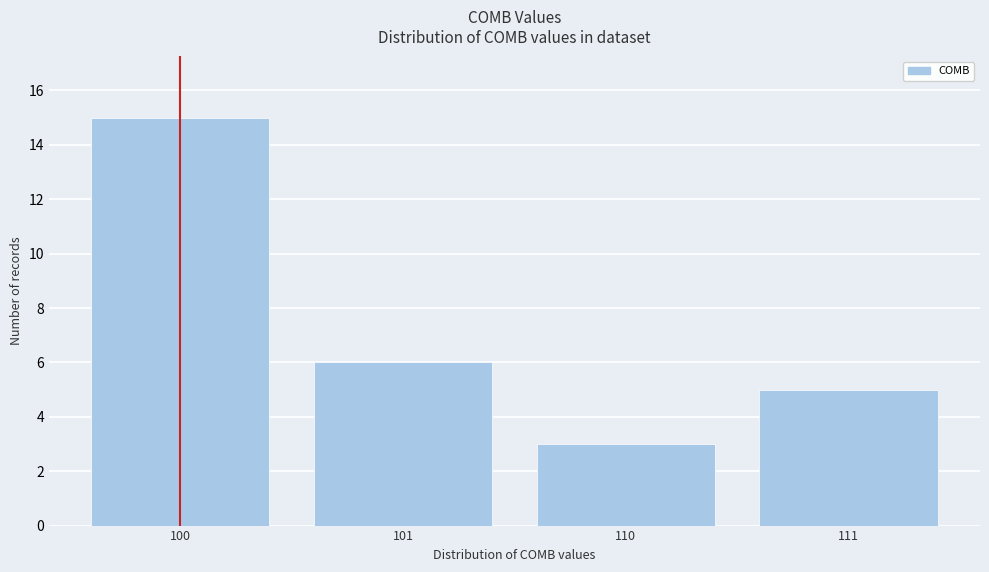

Reading left to right, extract all data points from this chart.

100=15	101=6	110=3	111=5